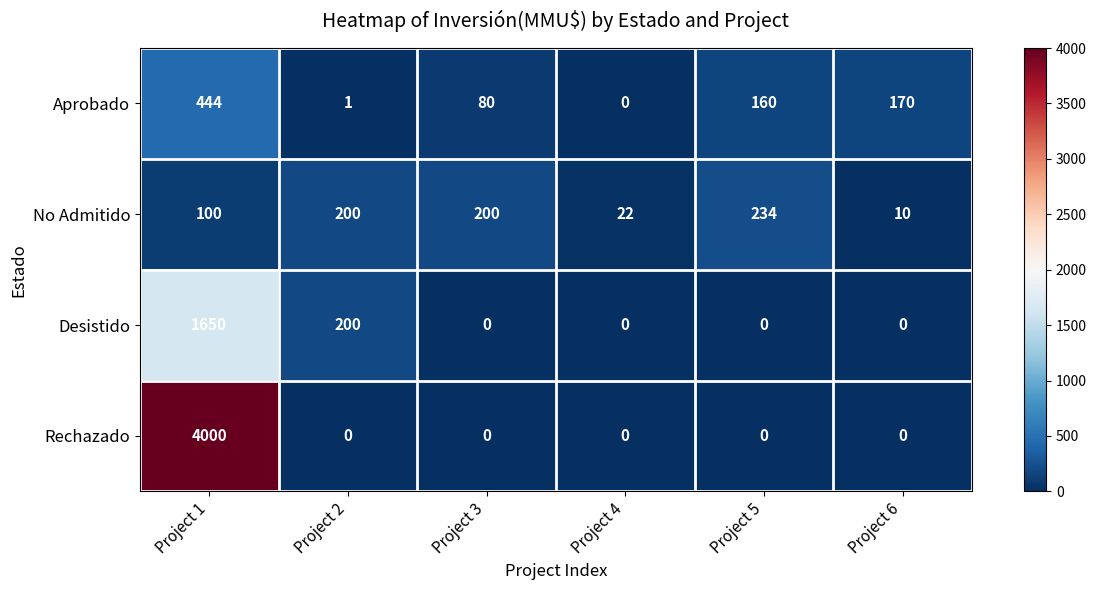

What is the approximate value of Desistido at Project 1?

1650